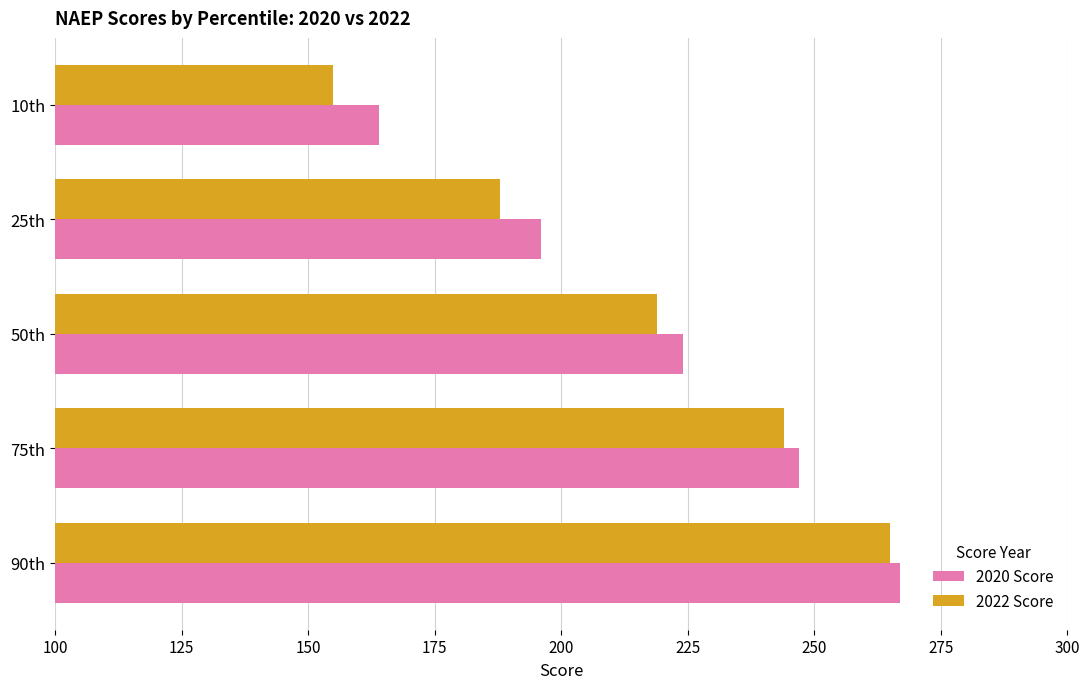

The value of 2022 Score at 50th is 219. True or false?

True